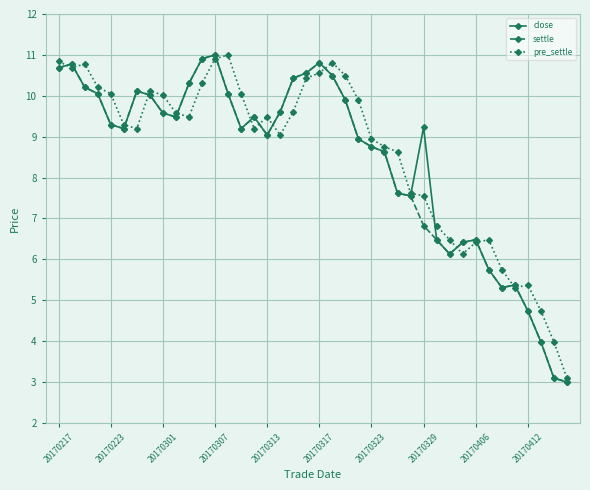

What is the value of the close point at the 2nd from the left?

10.8